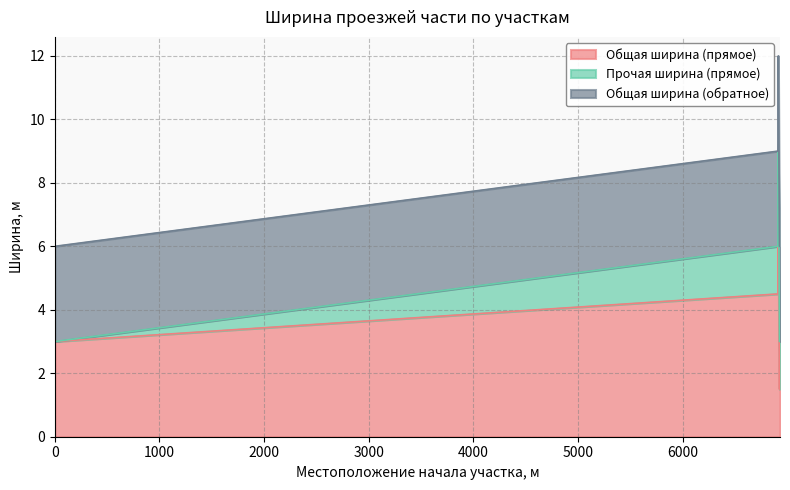

At which category is the sum across all series the highest?

6915